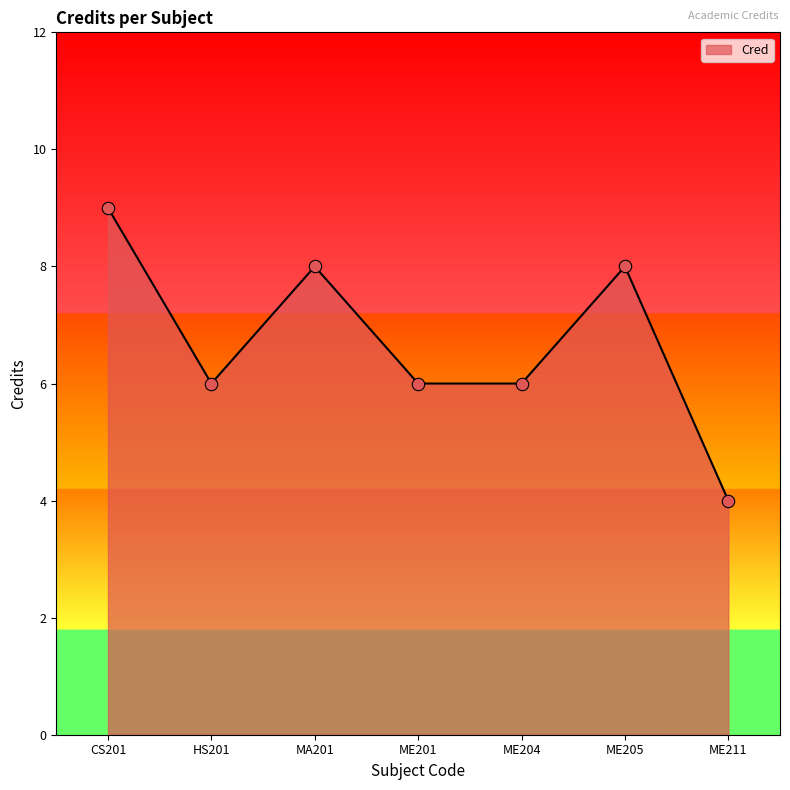

What is the ratio of the value at CS201 to the value at HS201?

1.5